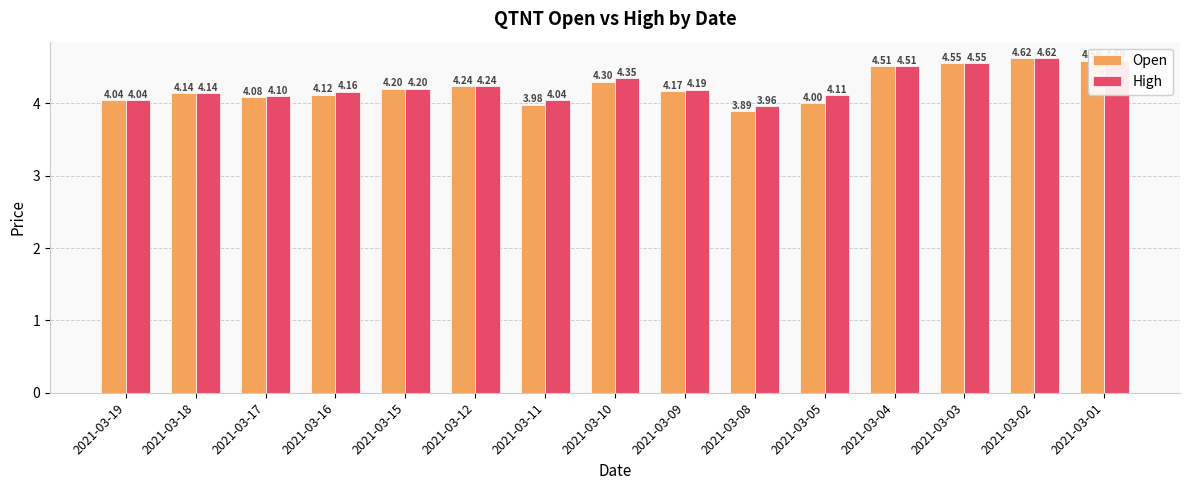

What is the minimum value shown in the chart?

3.9